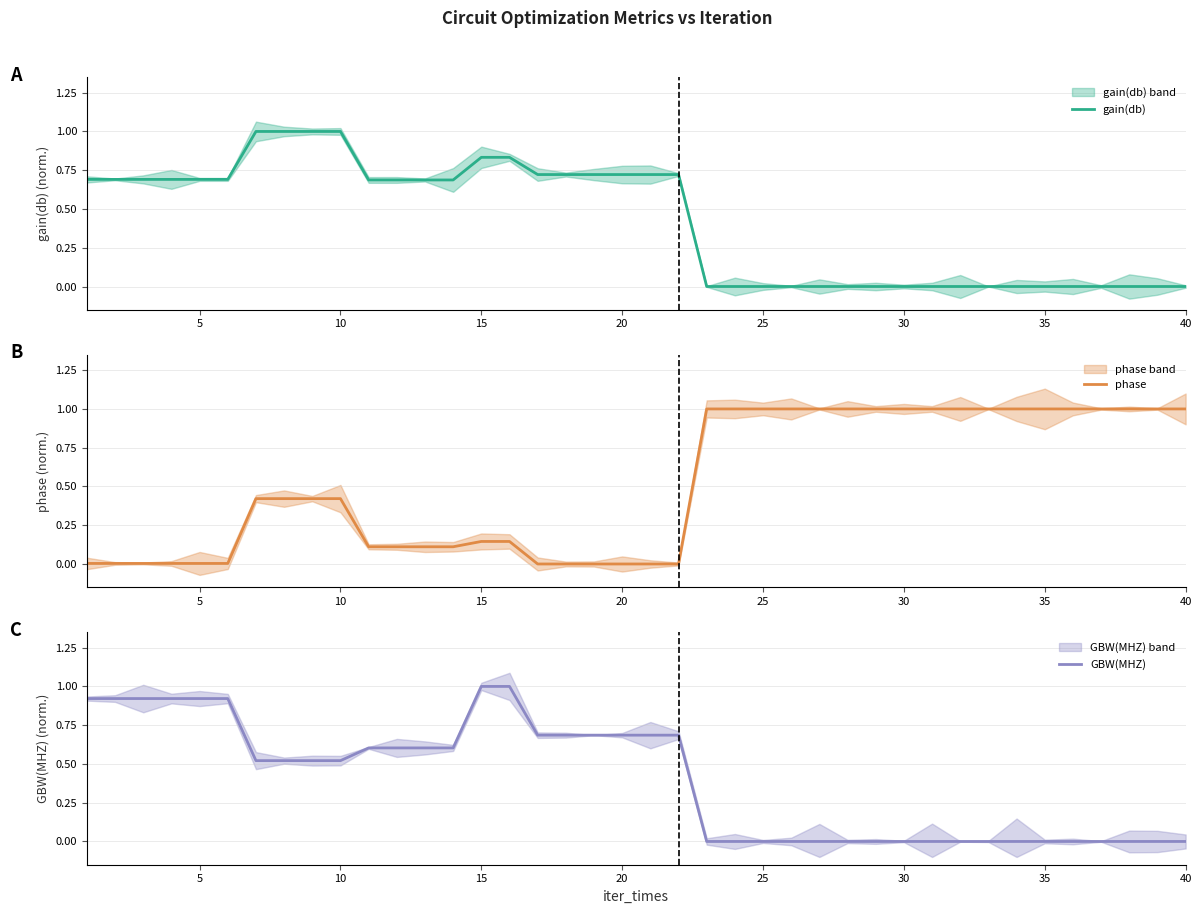

The value of gain(db) at 15 is 1.3. True or false?

False